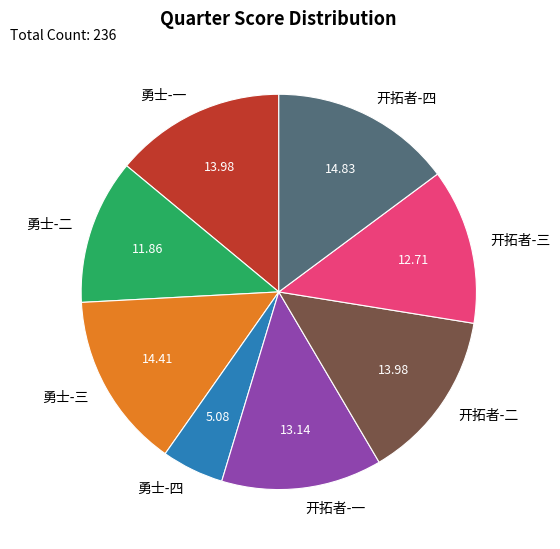

Is the sum of 勇士-二 and 开拓者-二 greater than half?

No